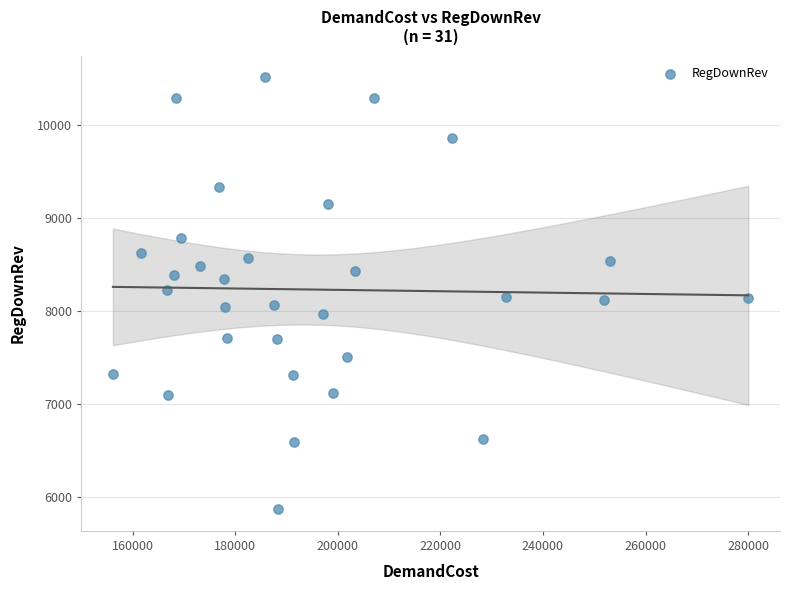

What is the range of X values (max minus min)?

123888.9